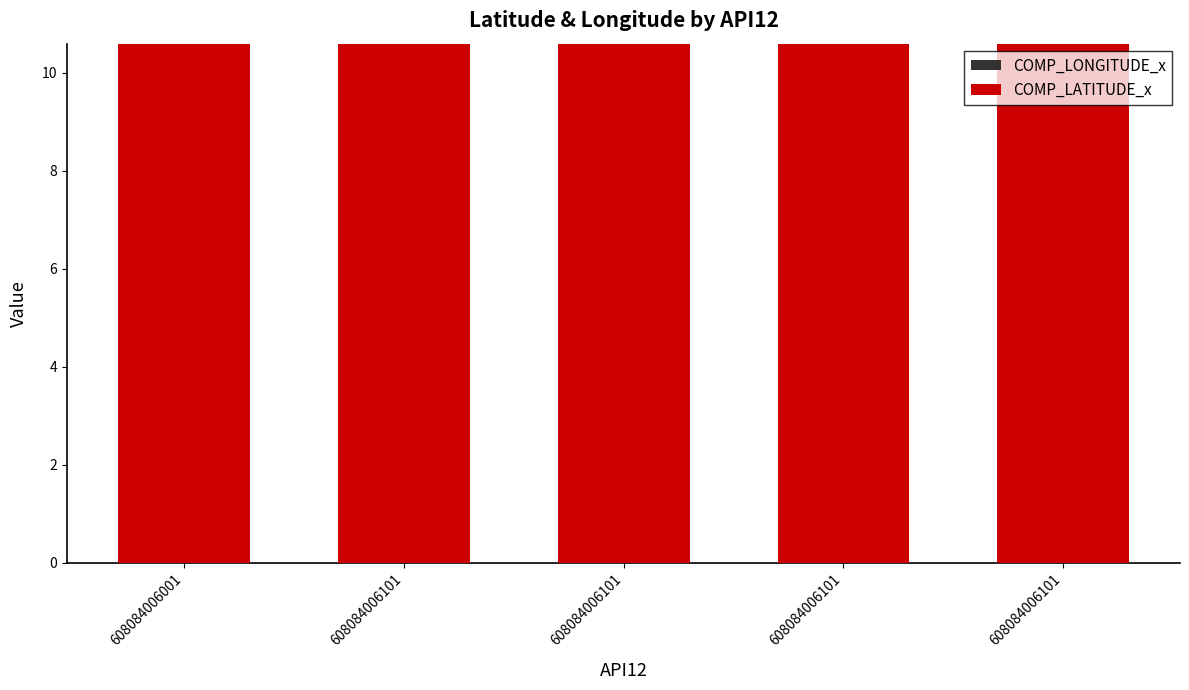

Is it true that COMP_LATITUDE_x equals 18.3 at 608084006101?

False